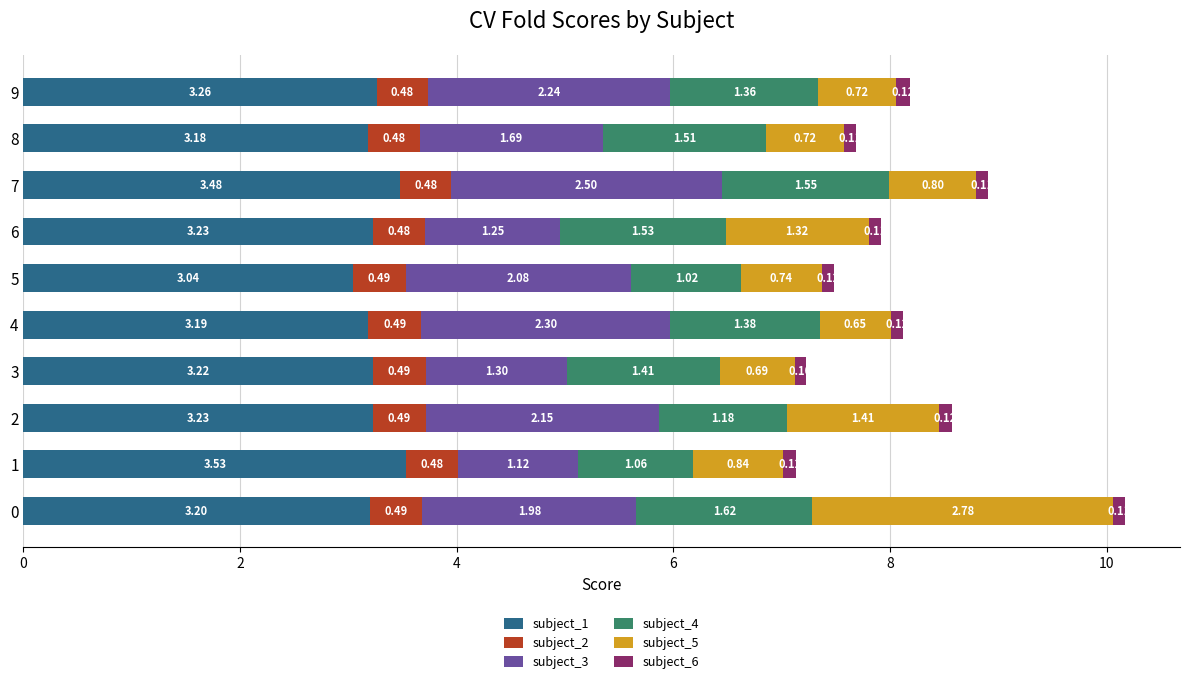

What is the total value across all series at 9?

8.2